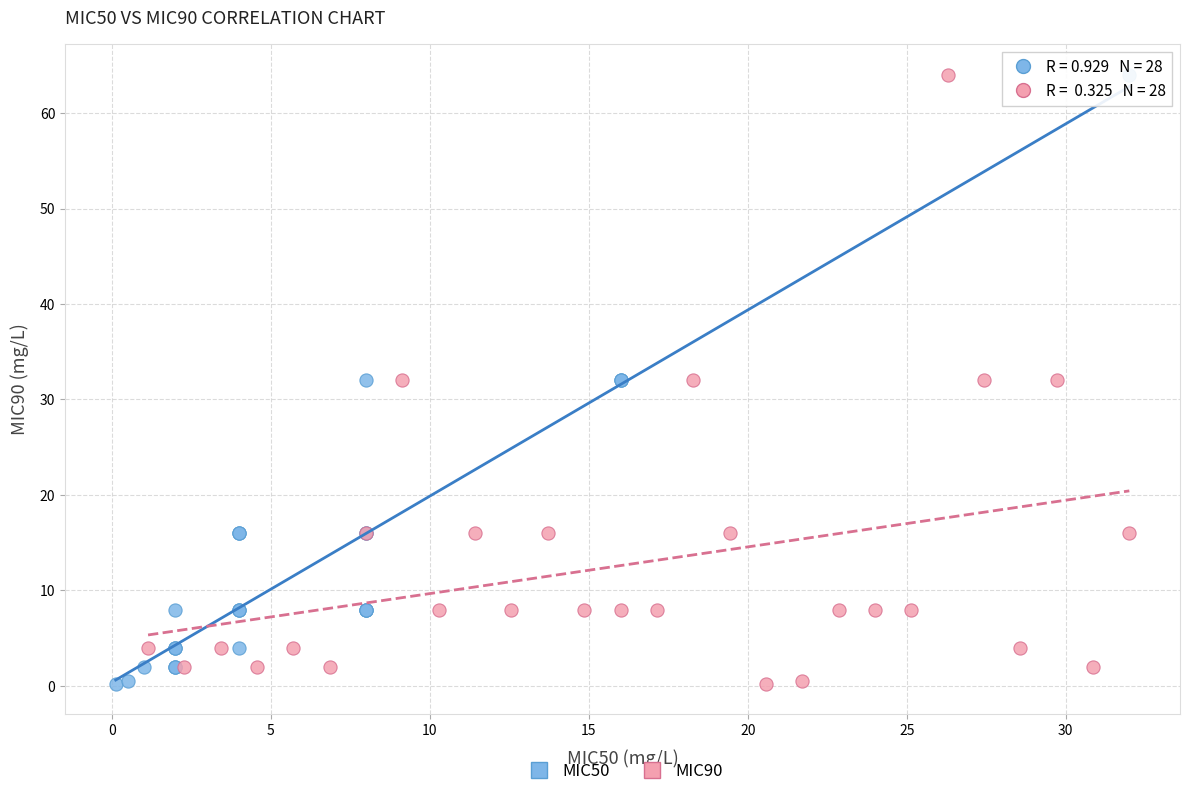

What are all the series names shown in the legend?

MIC50, MIC90